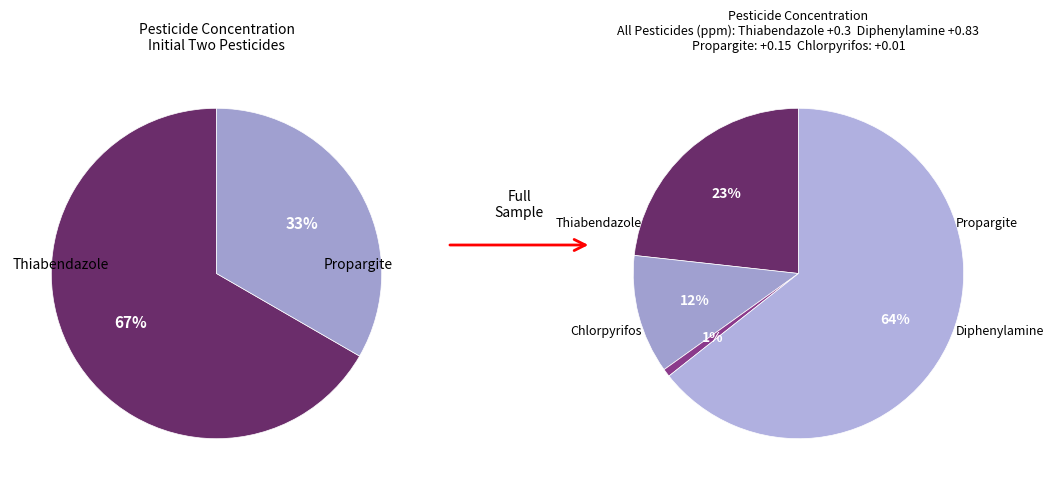

What is the smallest slice in the pie chart?

Chlorpyrifos (160)